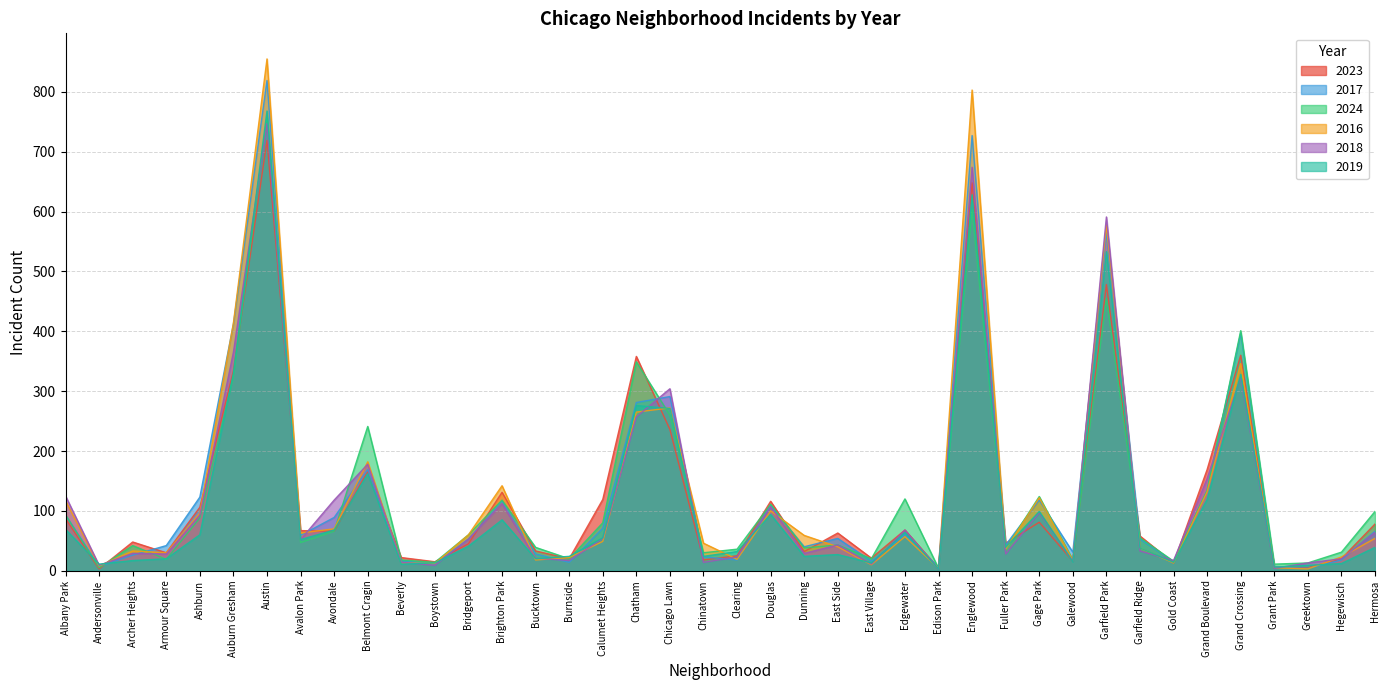

Rank the series by their maximum value, from lowest to highest.

2023, 2018, 2024, 2019, 2017, 2016